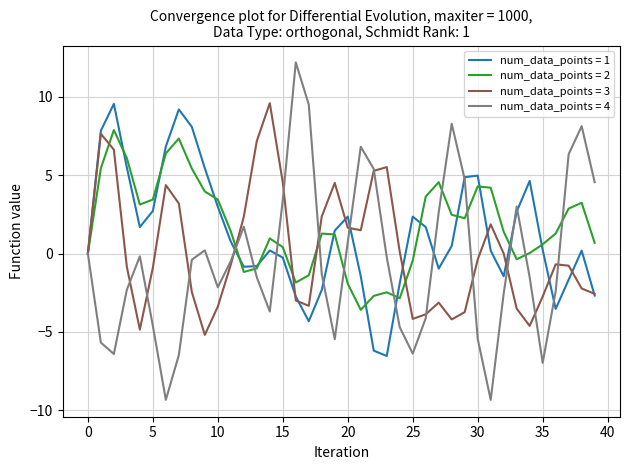

Which series has the widest spread of values?

num_data_points = 4